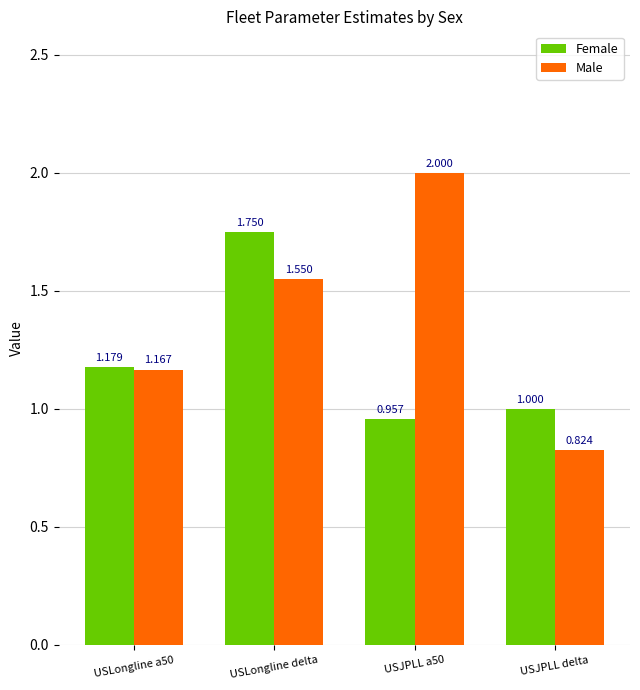

How many bars are there in total?

8